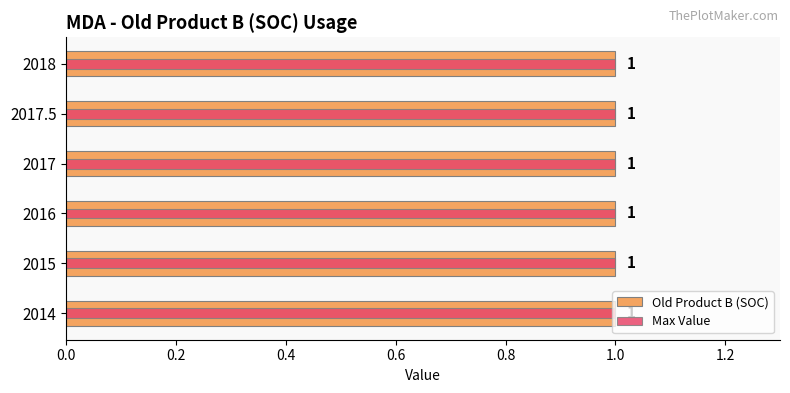

The value of Max Value at 0.8 is 0.3. True or false?

False